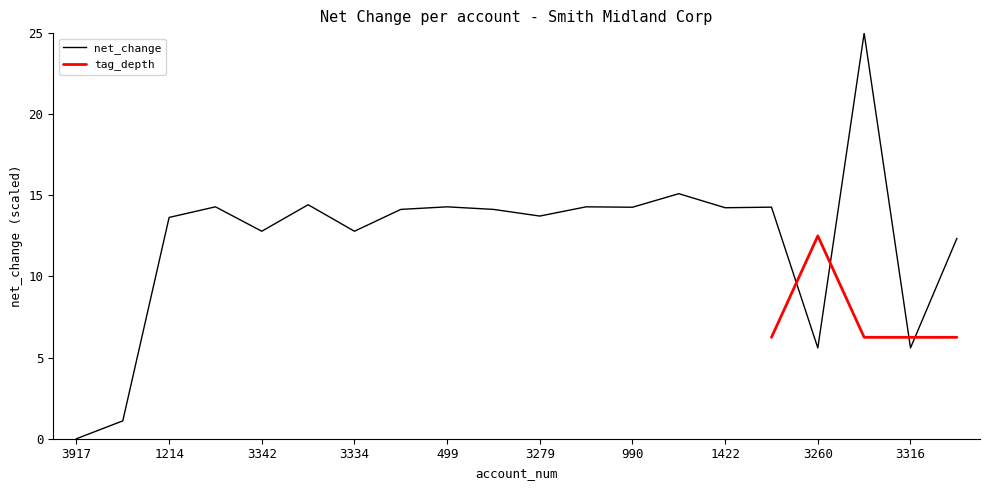

What is the change in value from 1214 to 421?

+0.7